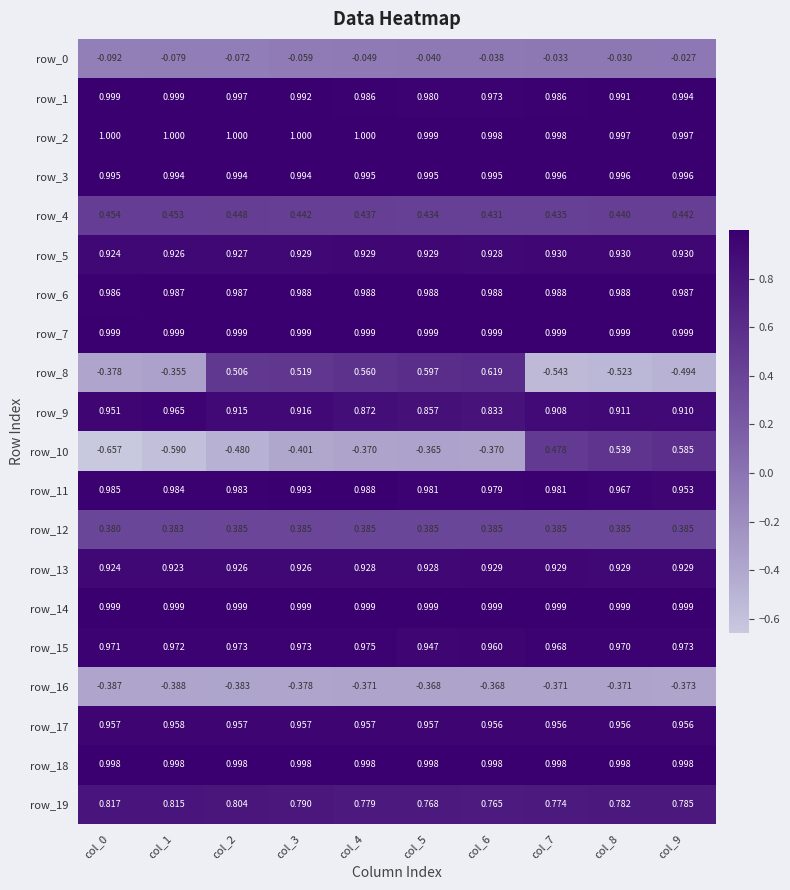

Is the value of row_7 at col_2 greater than the value of row_4 at col_8?

Yes